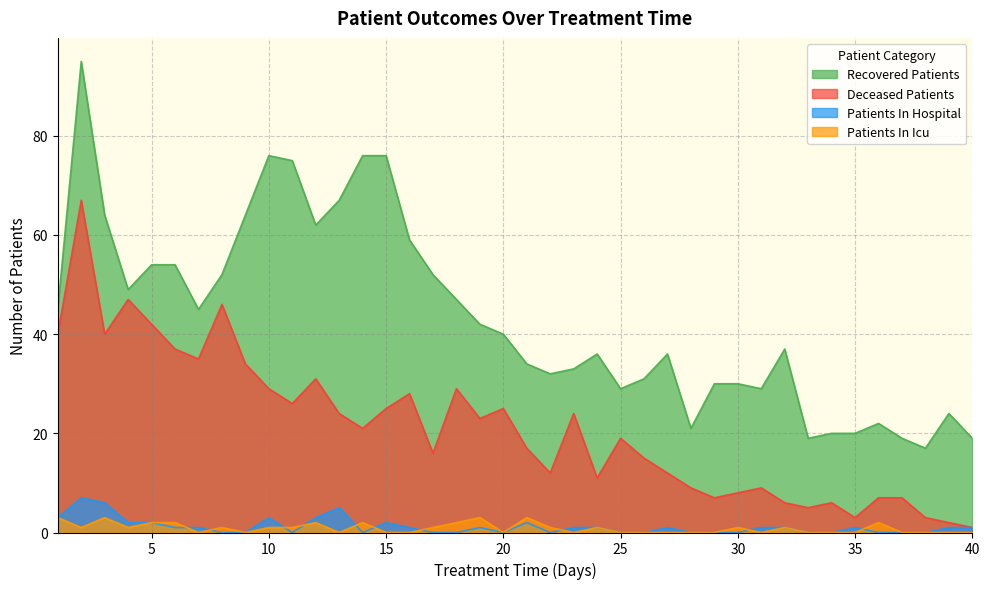

The value of patients_in_hospital at 33 is -2. True or false?

False